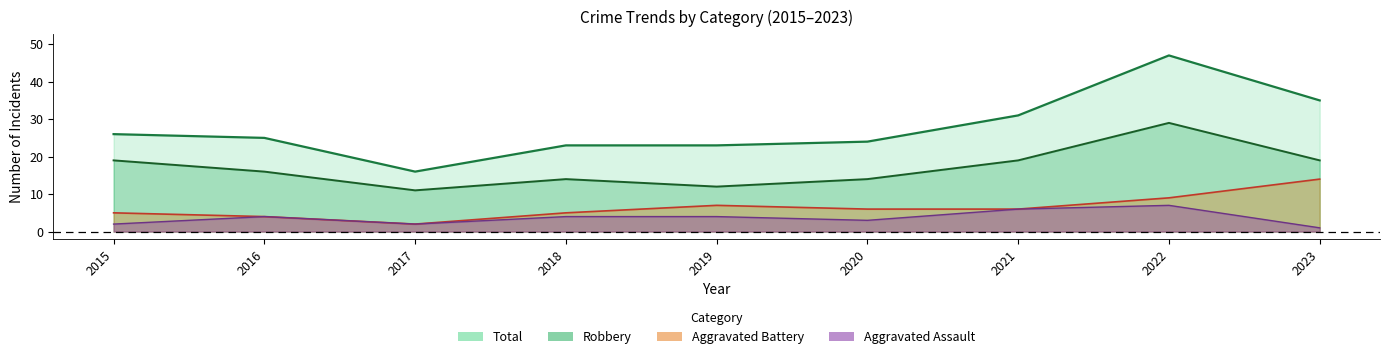

The value of Total at 2020 is 5. True or false?

False